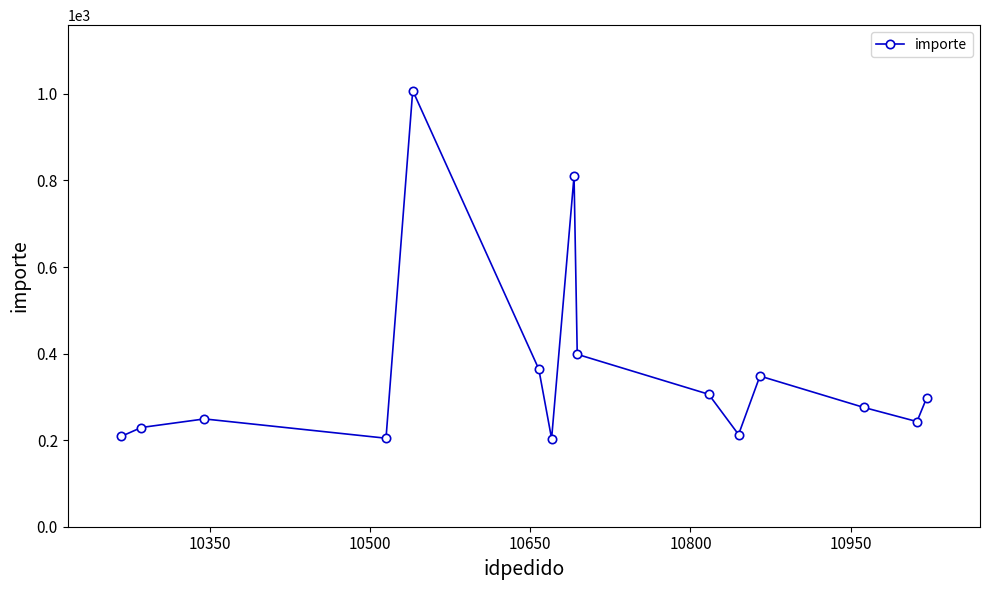

How many interior local valleys (lower than both neighbors) does the data have?

4